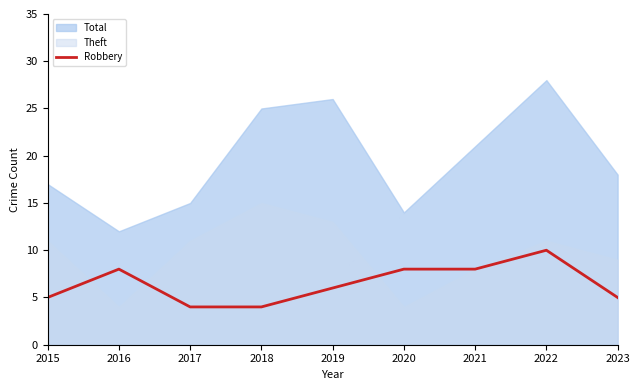

Read the value at 2021.

8